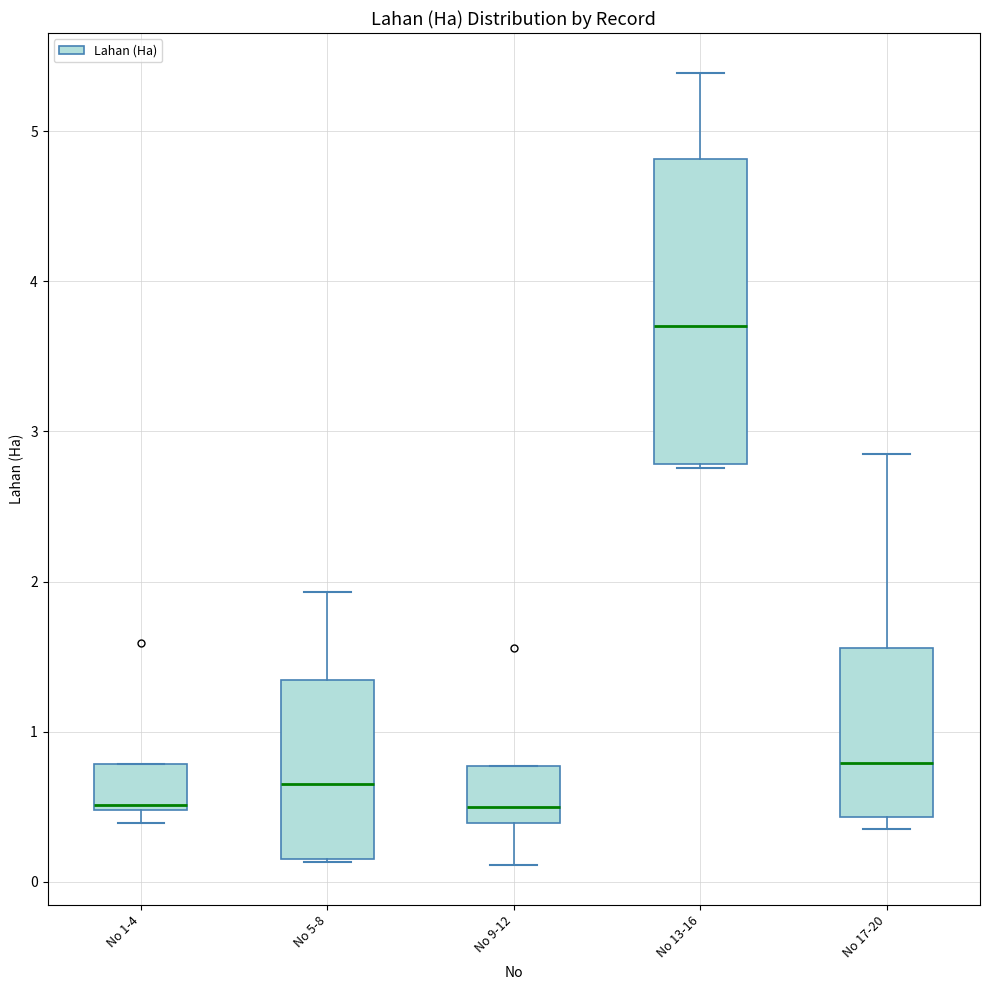

Reading left to right, read every box against the y-axis: the position of its median line, the range the box covers, and the ends of its whiskers. The values are not printed on the chart, so give them approximately, as read against the axis.

No 1-4: median 0.5 (just above the box's lower edge), box 0.5 to 0.8, whiskers 0.4 to 0.8
No 5-8: median 0.7, box 0.2 to 1.3, whiskers 0.1 to 1.9
No 9-12: median 0.5, box 0.4 to 0.8, whiskers 0.1 to 0.8
No 13-16: median 3.7, box 2.8 to 4.8, whiskers 2.8 to 5.4
No 17-20: median 0.8, box 0.4 to 1.6, whiskers 0.4 (just below the box's lower edge) to 2.9